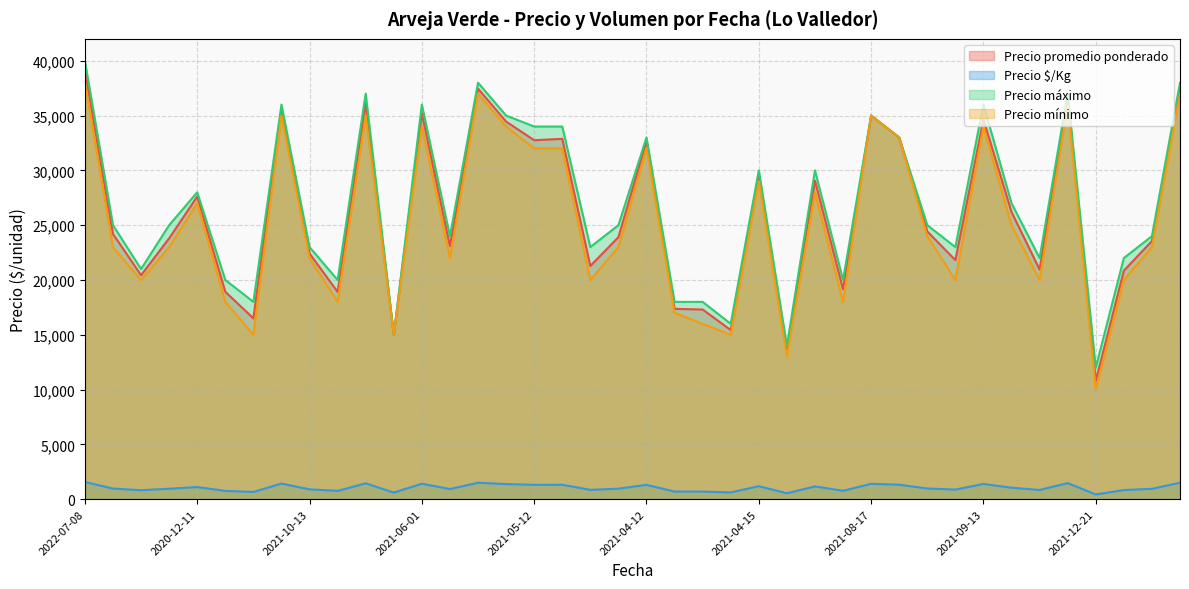

Rank the series at 2021-02-03 from lowest to highest value.

Precio $/Kg, Precio mínimo, Precio promedio ponderado, Precio máximo